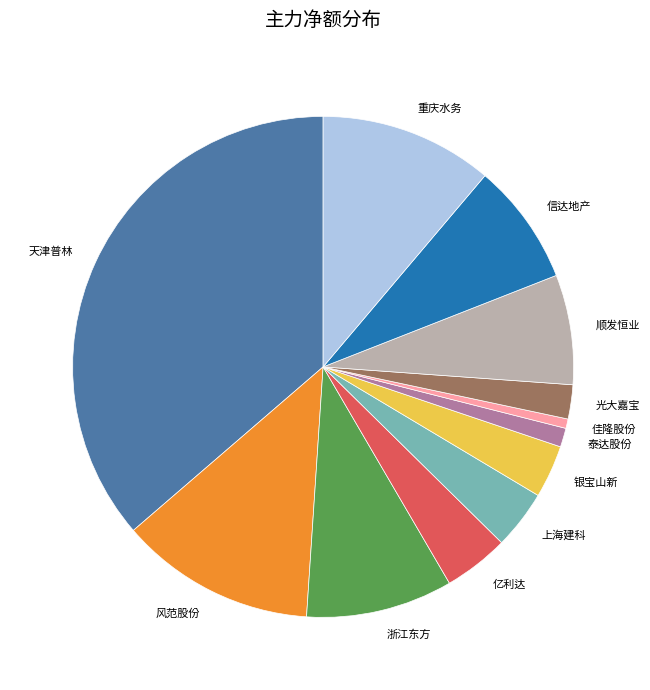

What is the smallest slice in the pie chart?

佳隆股份